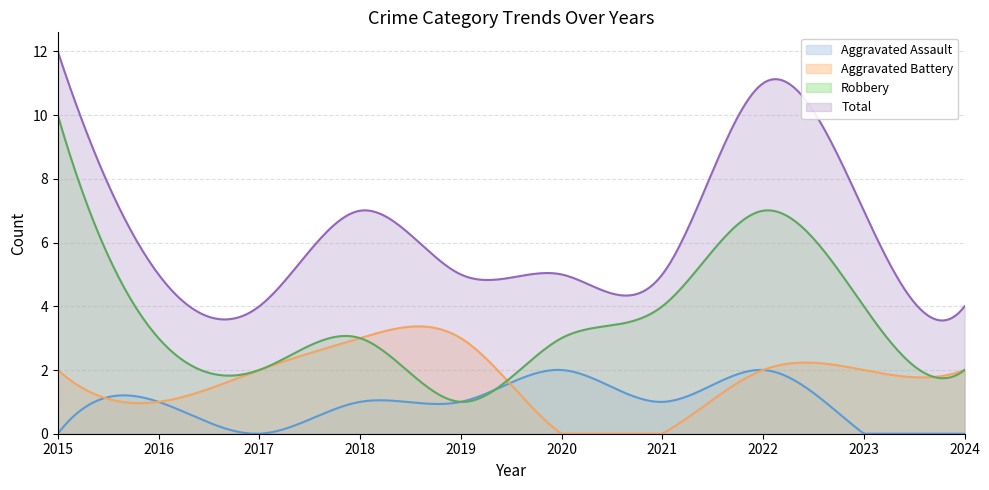

At which label is Aggravated Assault closest to 1?

2016